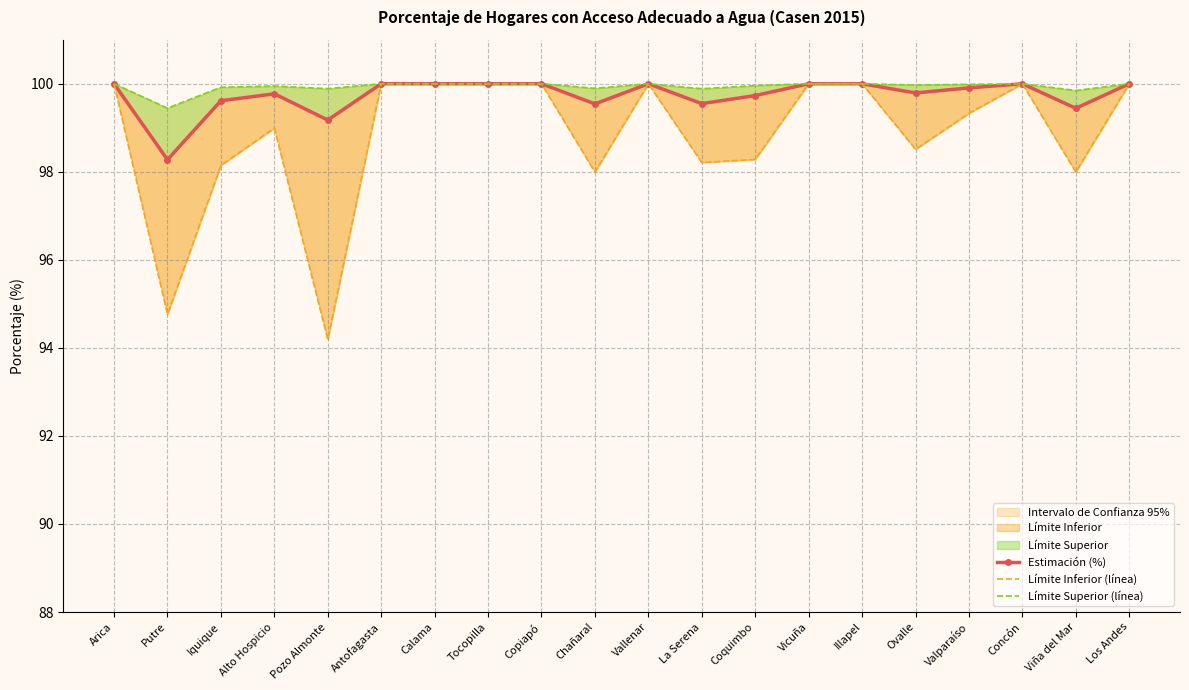

What is the label of the 18th point from the left?

Concón